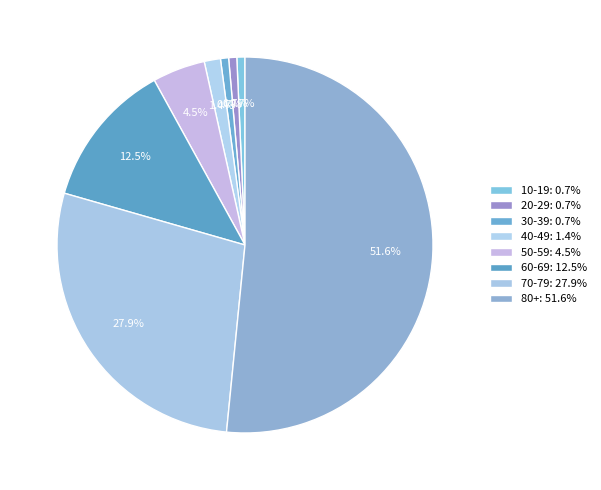

Count the number of slices in the pie.

8